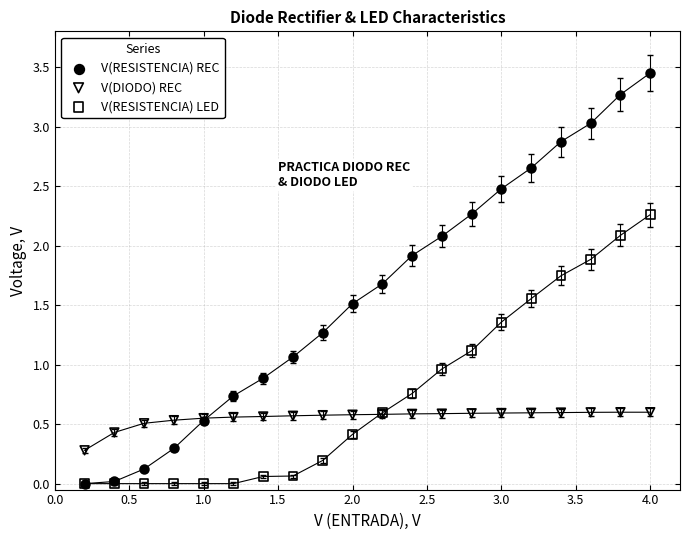

What are all the series names shown in the legend?

V(RESISTENCIA) REC, V(DIODO) REC, V(RESISTENCIA) LED